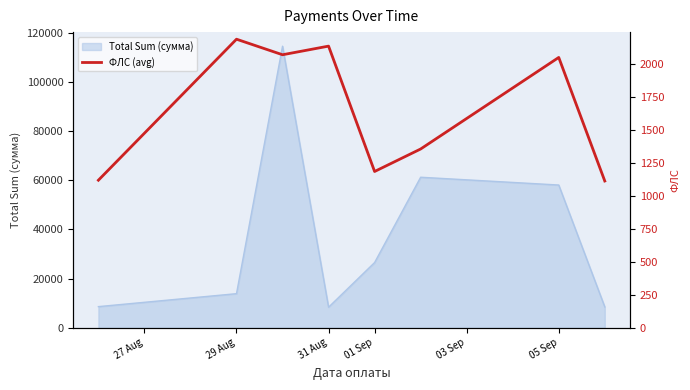

What is the highest value of the Total Sum (сумма) series?

114505.8